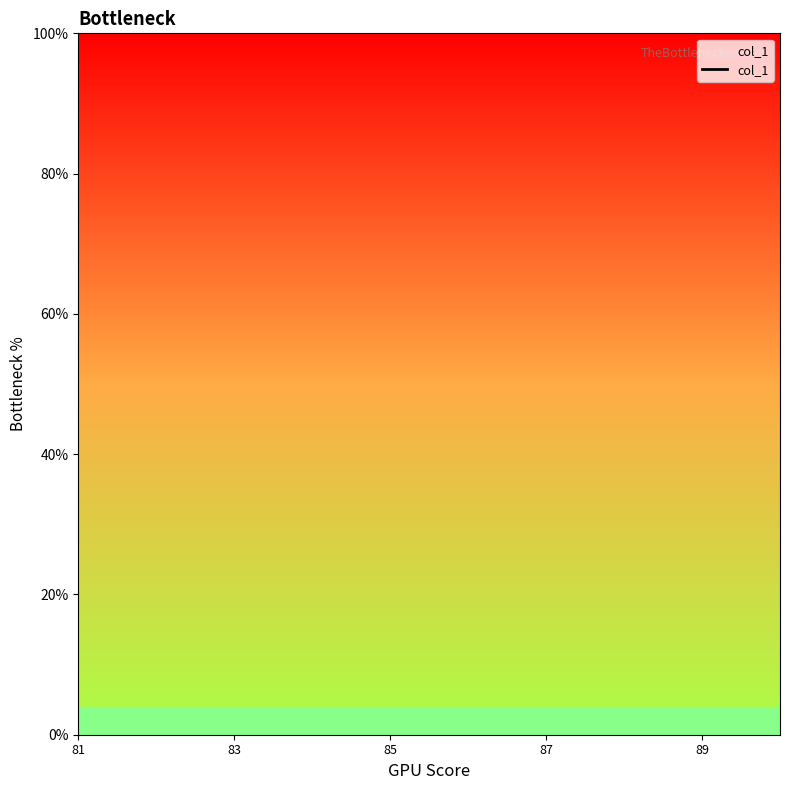

True or false: the data has more than 0 interior local peaks.

False